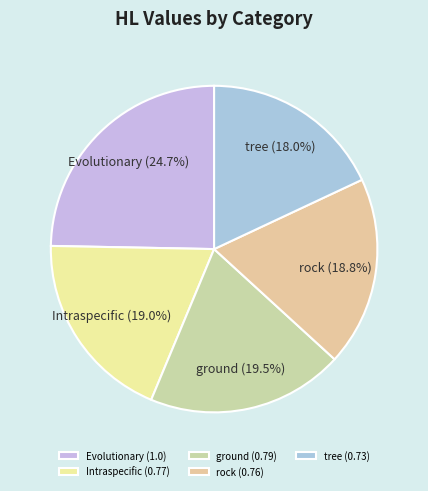

What percentage do tree and Intraspecific together represent?

37.0%